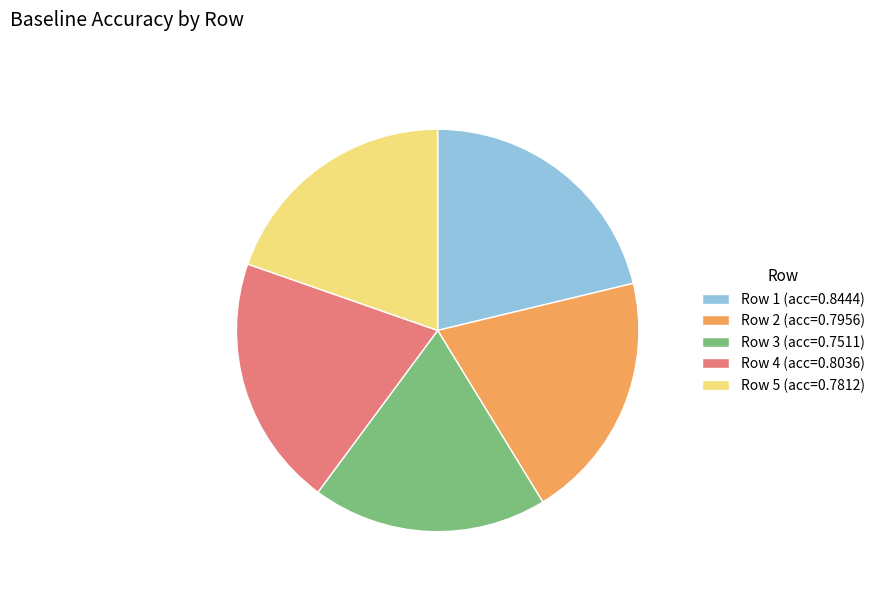

What is the smallest slice in the pie chart?

Row 3